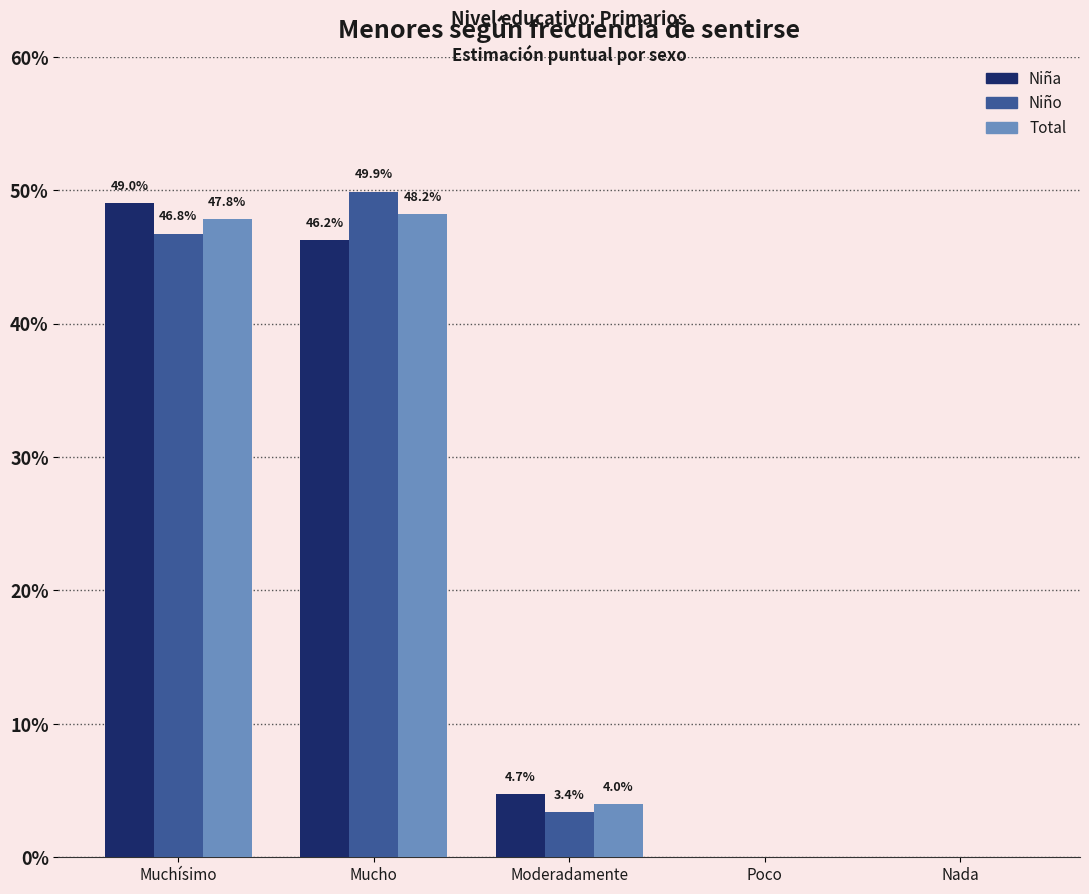

Are the bars horizontal?

No